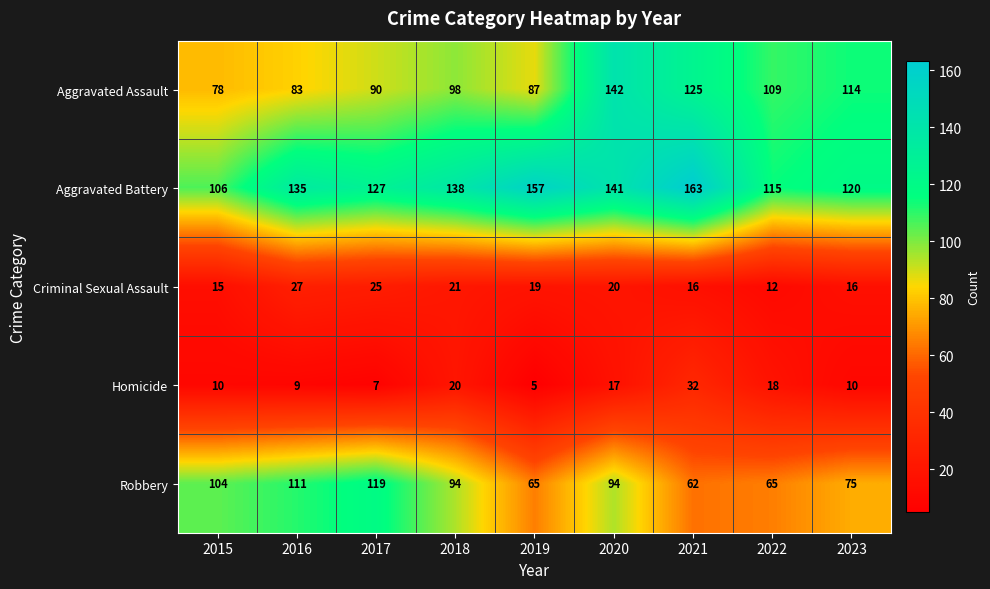

Count the number of categories in the chart.

9